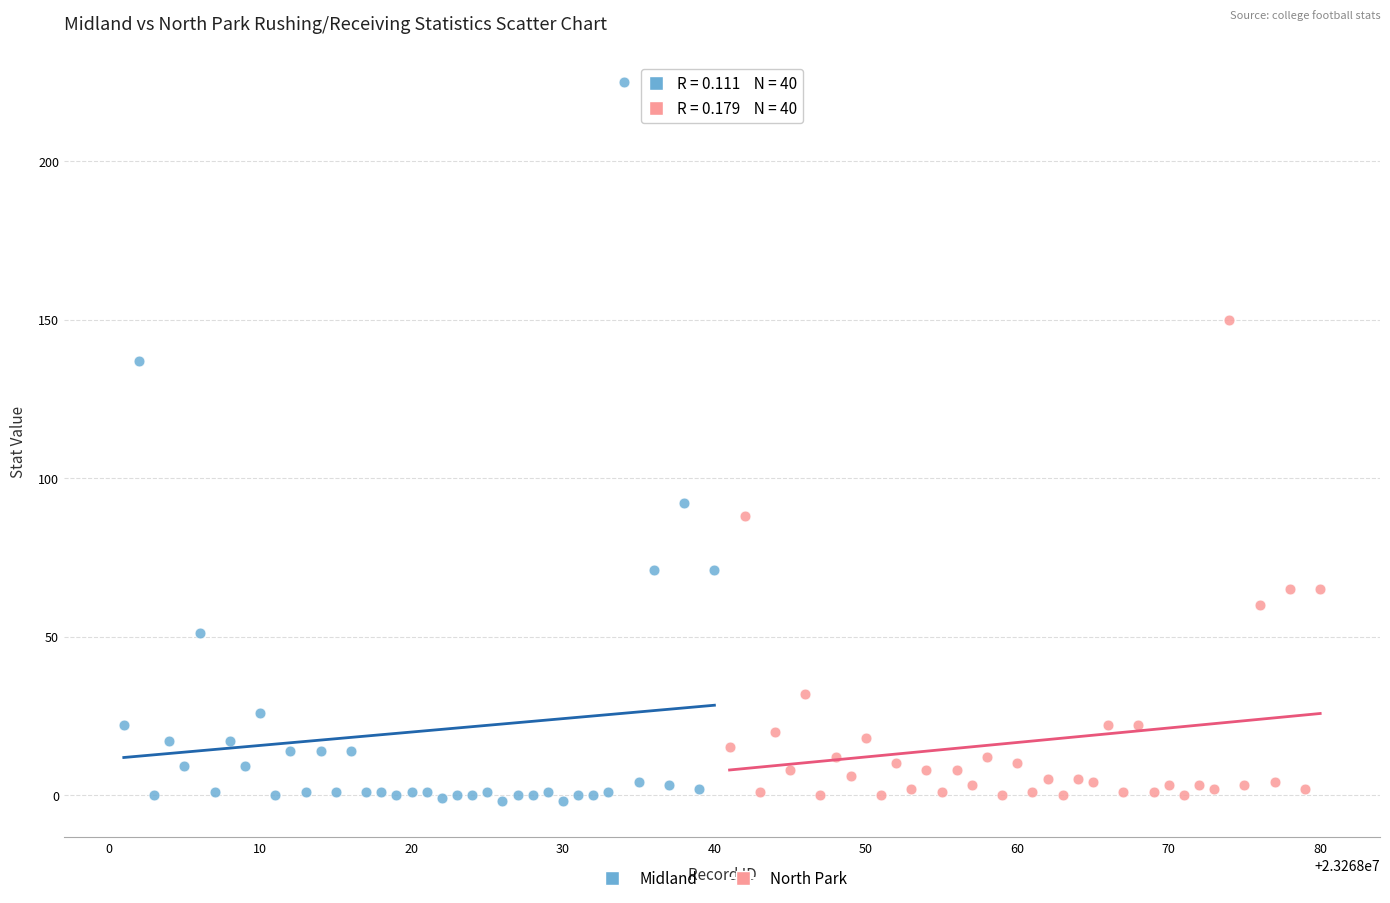

Which series contains the highest Y value?

Midland